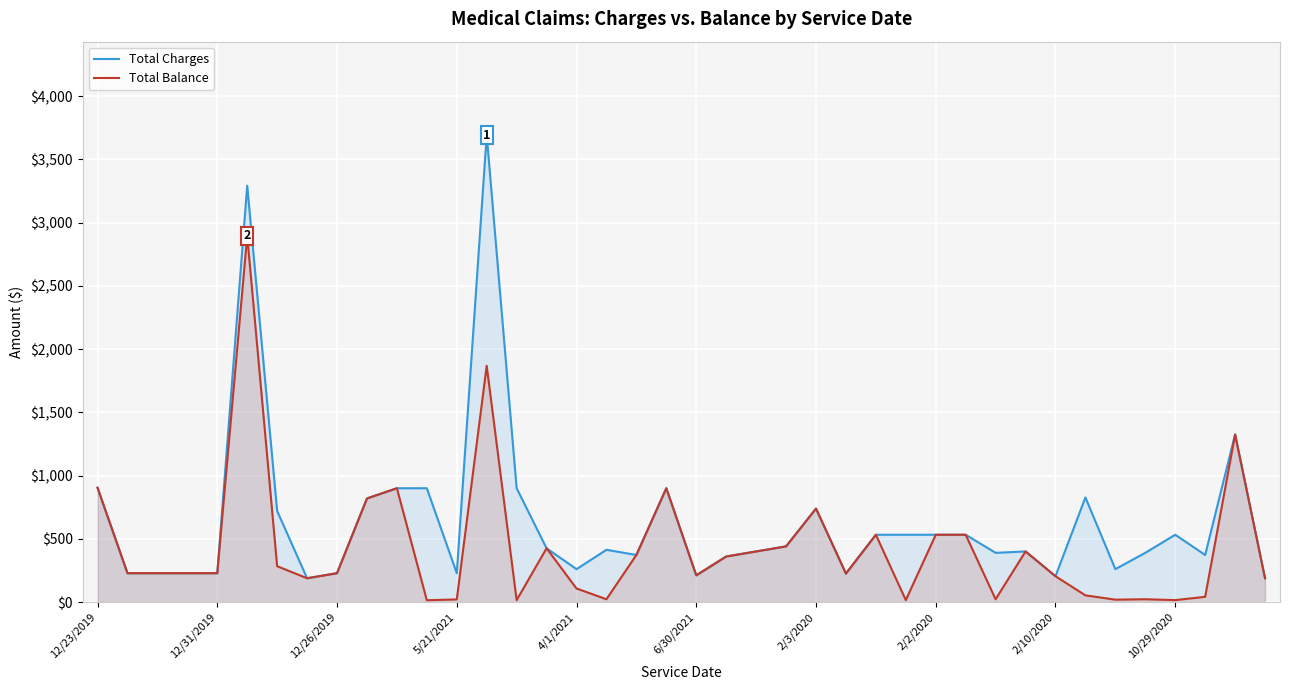

Is it true that Total Charges equals 808.4 at 26?

False